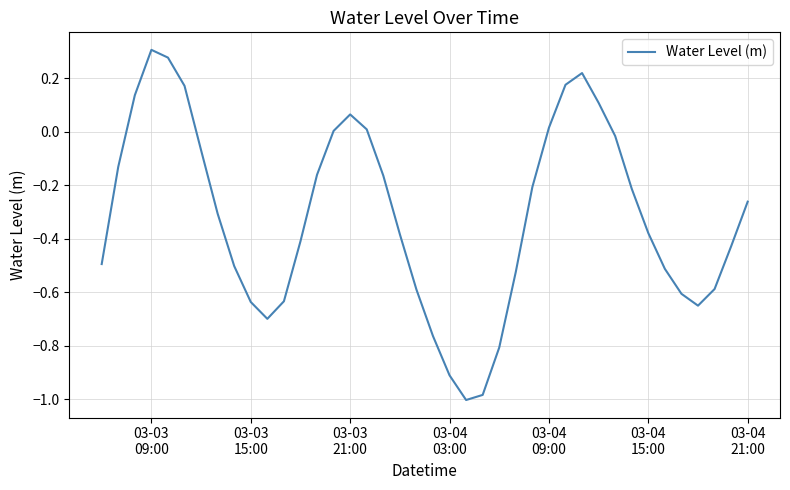

Reading left to right, extract all data points from this chart.

-0.5	-0.1	0.1	0.3	0.3	0.2	-0.1	-0.3	-0.5	-0.6	-0.7	-0.6	-0.4	-0.2	0.0	0.1	0.0	-0.2	-0.4	-0.6	-0.8	-0.9	-1.0	-1.0	-0.8	-0.5	-0.2	0.0	0.2	0.2	0.1	-0.0	-0.2	-0.4	-0.5	-0.6	-0.7	-0.6	-0.4	-0.3